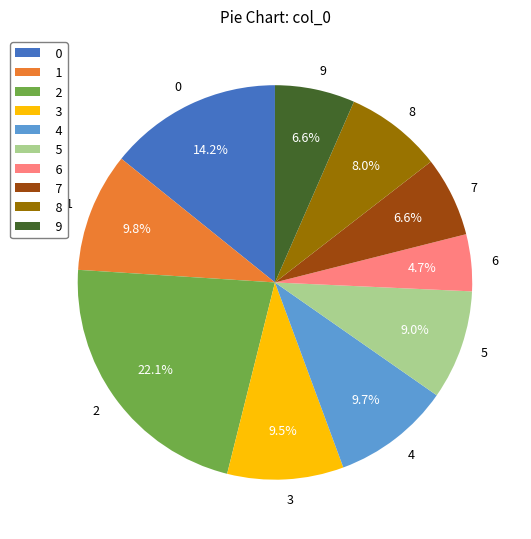

To the nearest percent, what is the average slice percentage?

10%